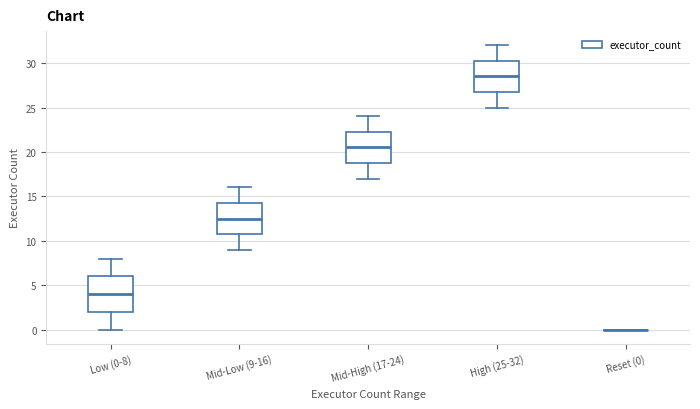

Which box is the tallest, from its lower edge to its upper edge?

Low (0-8)